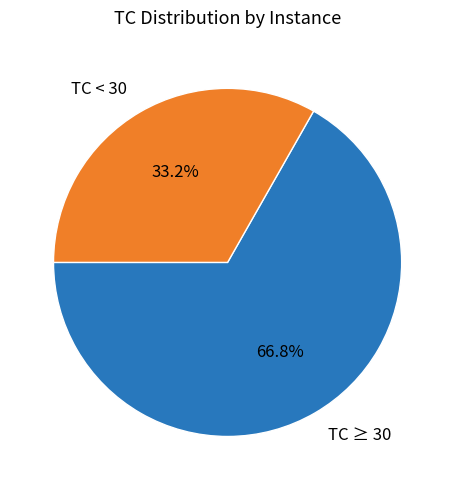

What is the majority slice?

TC ≥ 30